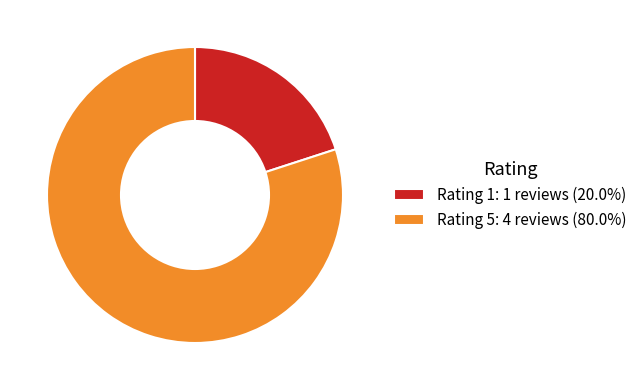

What is the ratio of the value at Rating 1: 1 reviews (20.0%) to the value at Rating 5: 4 reviews (80.0%)?

0.3